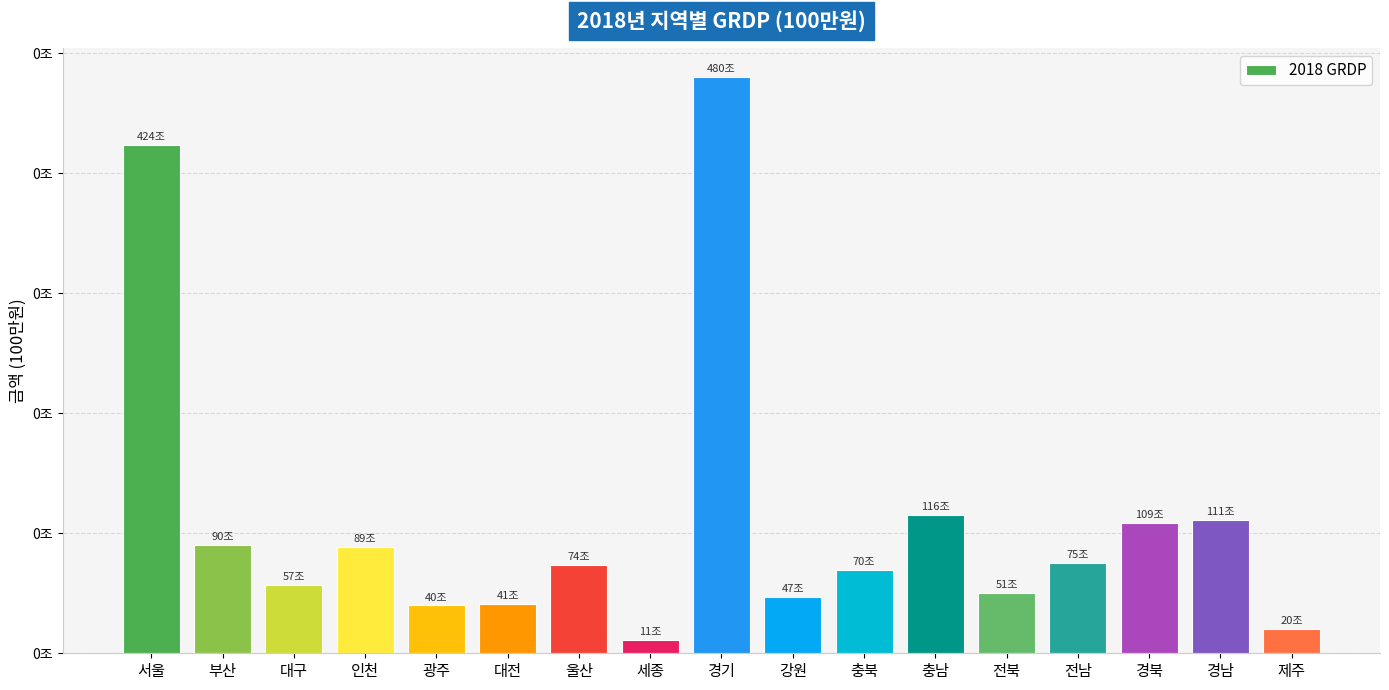

What is the smallest value displayed?

11102000